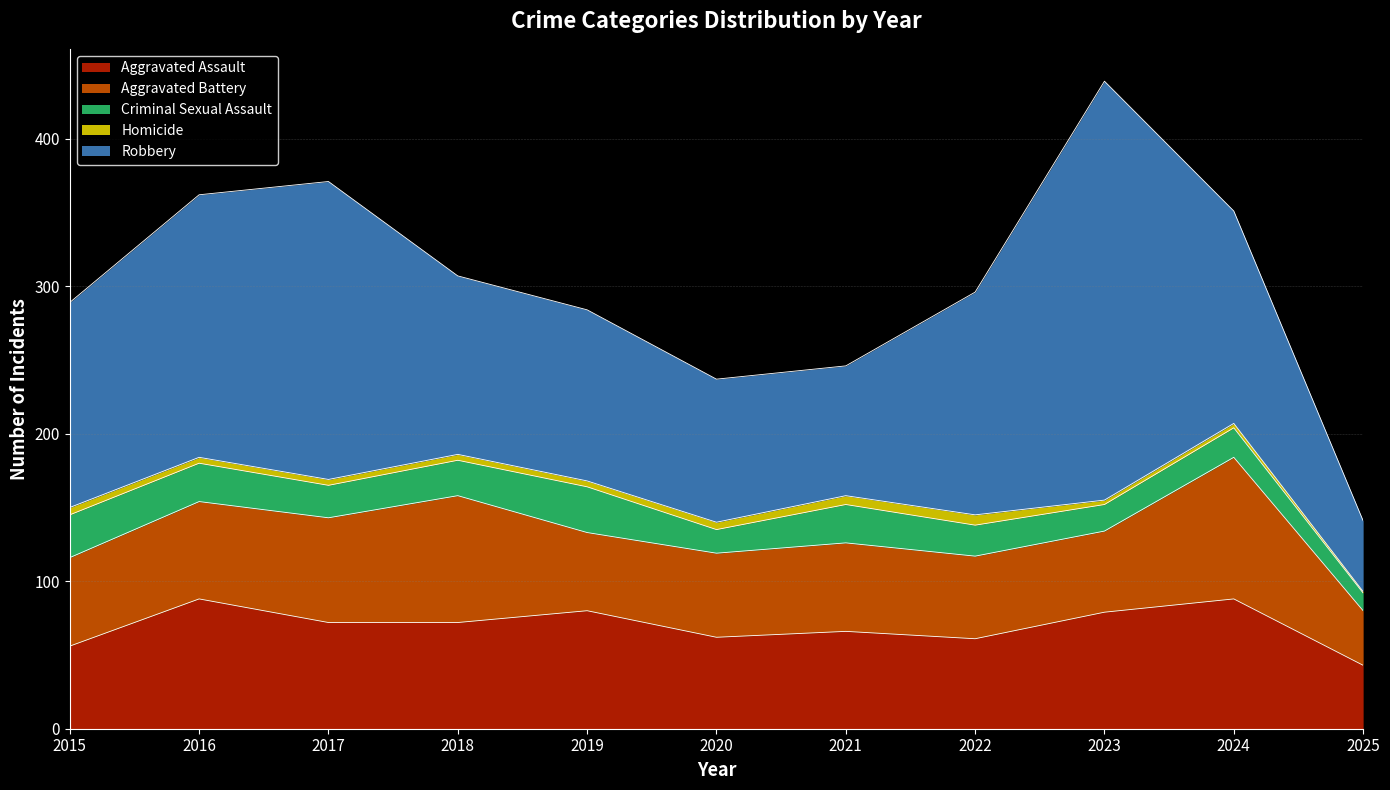

Reading left to right, transcribe all the data shown in this chart.

Aggravated Assault: 2015=56	2016=88	2017=72	2018=72	2019=80	2020=62	2021=66	2022=61	2023=79	2024=88	2025=43
Aggravated Battery: 2015=60	2016=66	2017=71	2018=86	2019=53	2020=57	2021=60	2022=56	2023=55	2024=96	2025=37
Criminal Sexual Assault: 2015=29	2016=26	2017=22	2018=24	2019=31	2020=16	2021=26	2022=21	2023=18	2024=20	2025=12
Homicide: 2015=5	2016=4	2017=4	2018=4	2019=4	2020=5	2021=6	2022=7	2023=3	2024=3	2025=1
Robbery: 2015=139	2016=178	2017=202	2018=121	2019=116	2020=97	2021=88	2022=151	2023=284	2024=144	2025=48